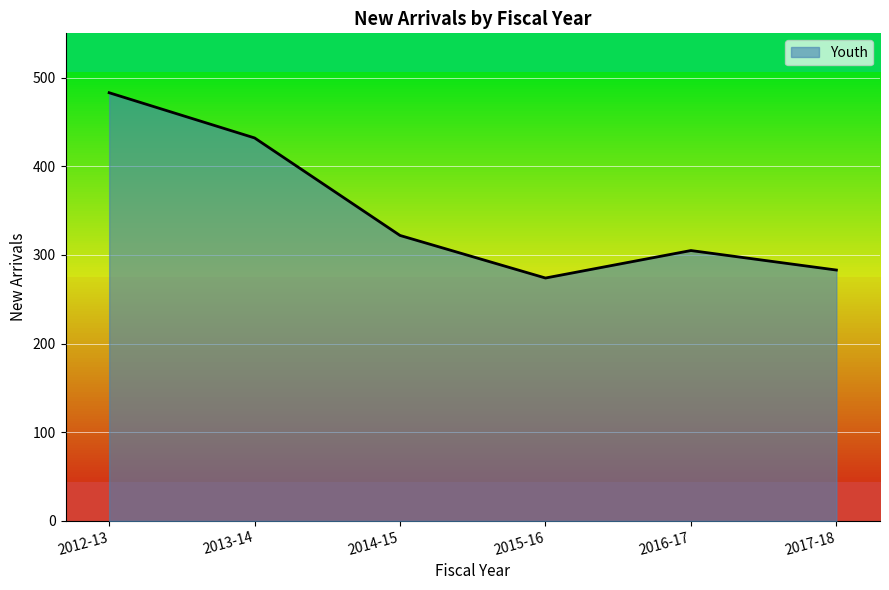

Count the number of data series in this chart.

1